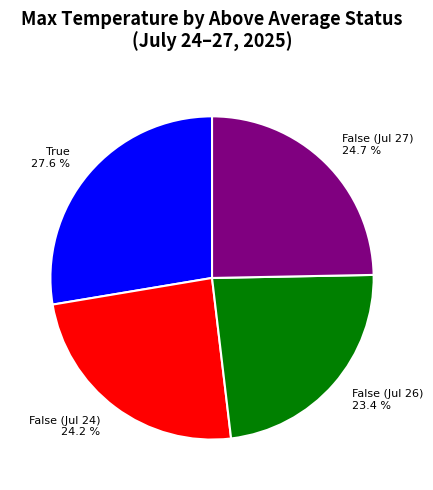

Between False (Jul 27) 24.7 % and True 27.6 %, which is larger?

True 27.6 %